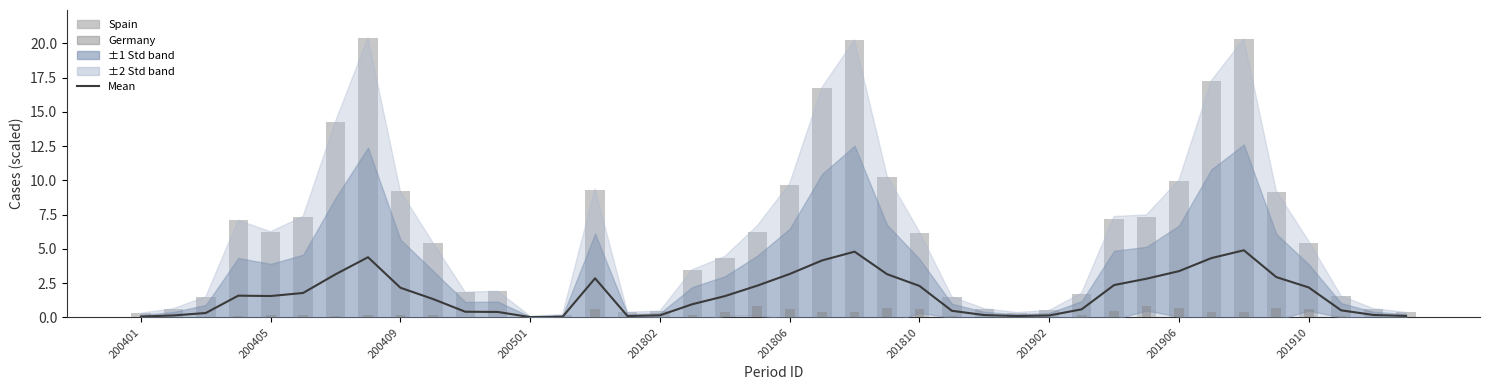

What is the difference between the second highest and second lowest values in the Spain series?

20.1